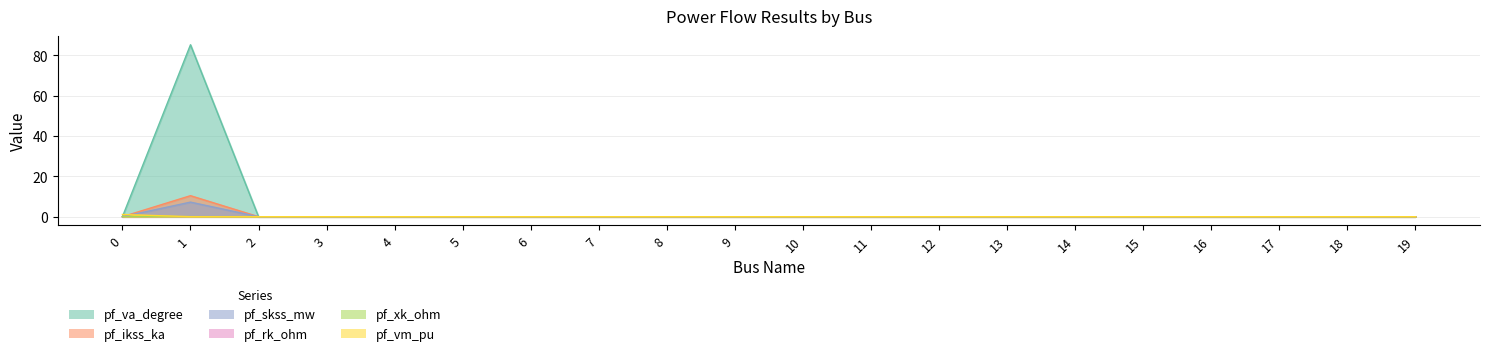

Which series has the largest total across all categories?

pf_va_degree